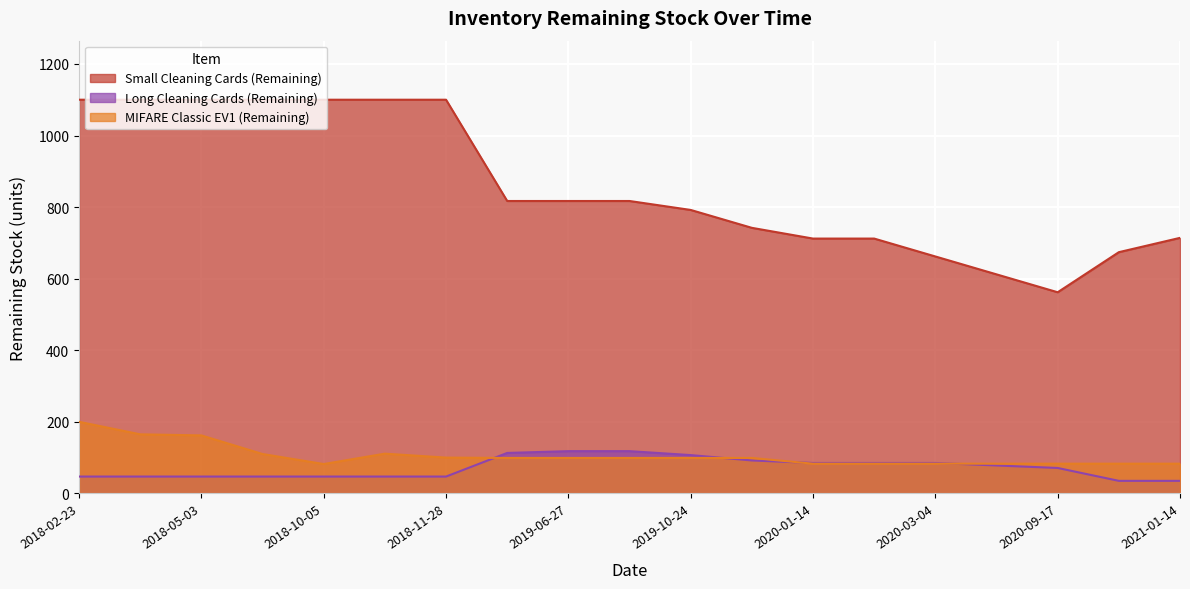

List the series in order of their peak value, highest first.

Small Cleaning Cards (Remaining), MIFARE Classic EV1 (Remaining), Long Cleaning Cards (Remaining)